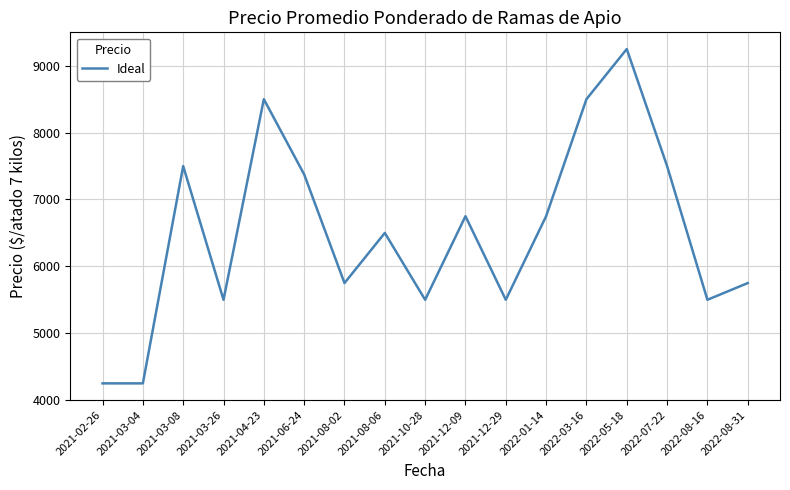

What is the maximum value shown in the chart?

9250